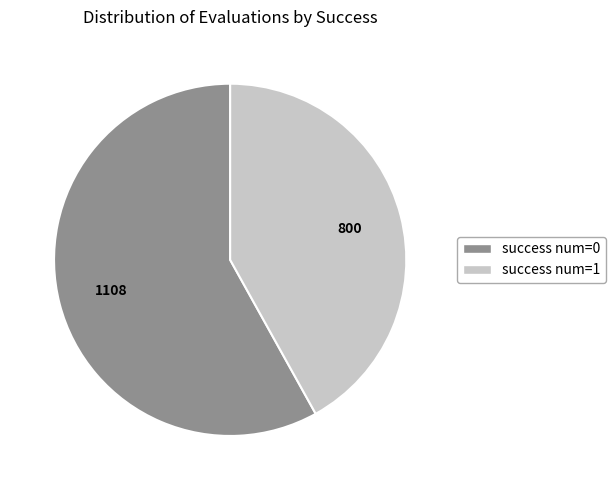

Is there any slice that represents more than half of the pie?

Yes